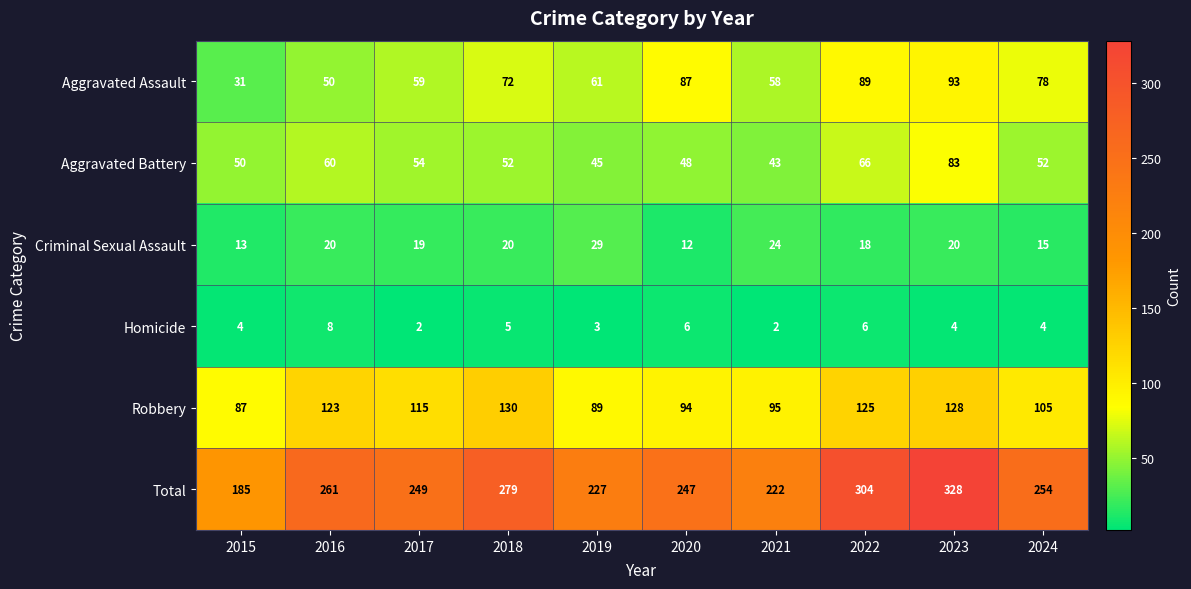

How many data points does each series have?

10